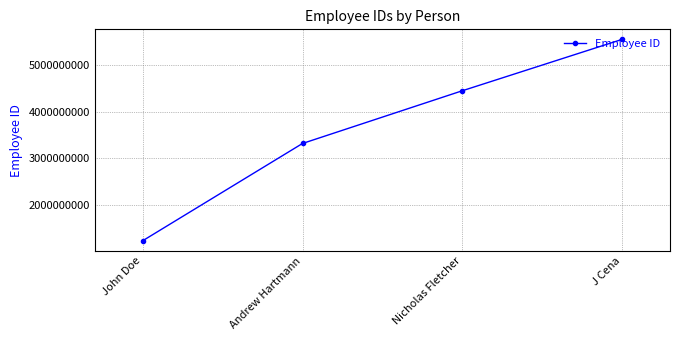

Where is the data nearest to the value 3395061723?

Andrew Hartmann